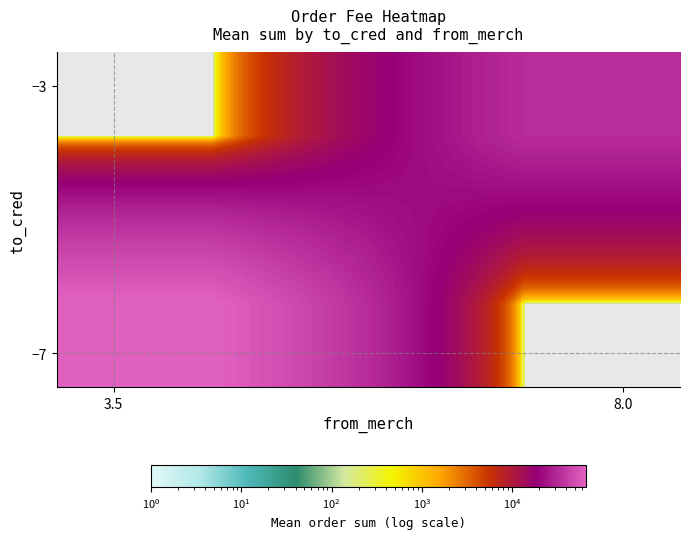

At which category is the sum across all series the highest?

3.5